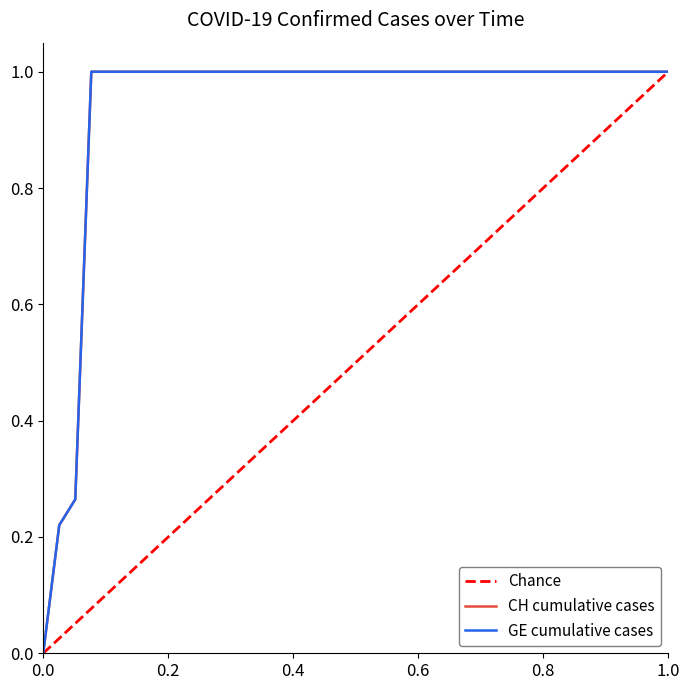

True or false: CH and GE cross at least once.

False